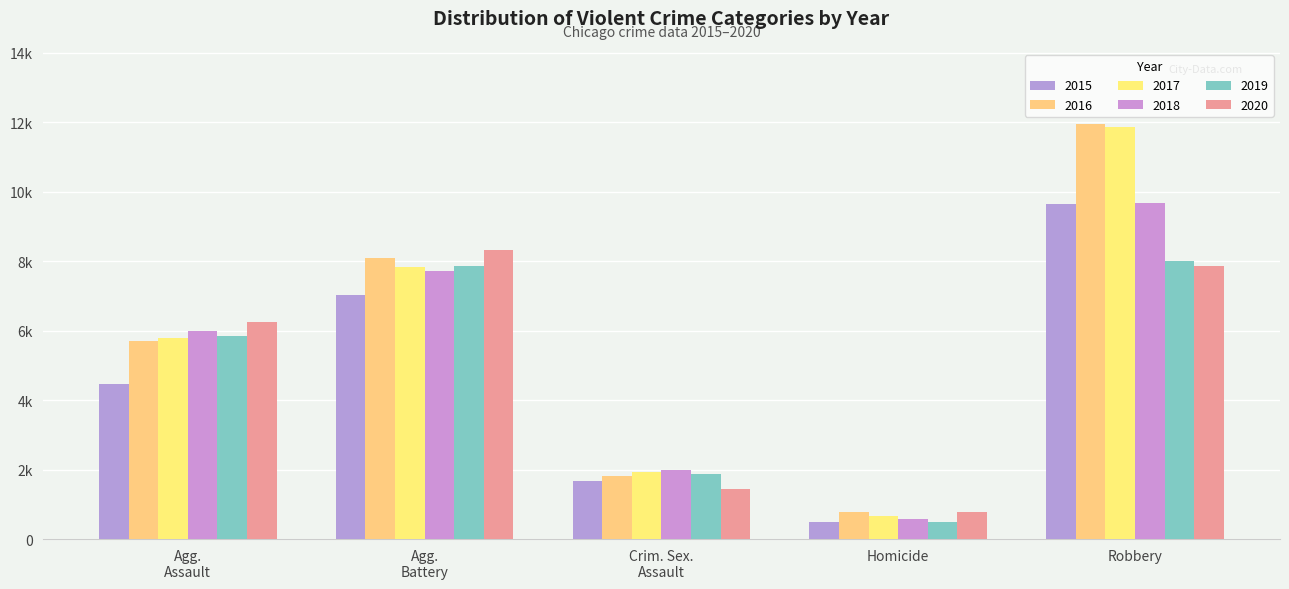

Rank the series at Homicide from lowest to highest value.

2015, 2019, 2018, 2017, 2016, 2020